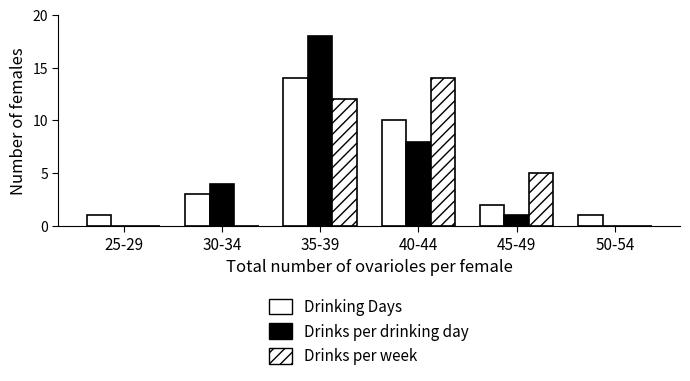

Count the number of data series in this chart.

3